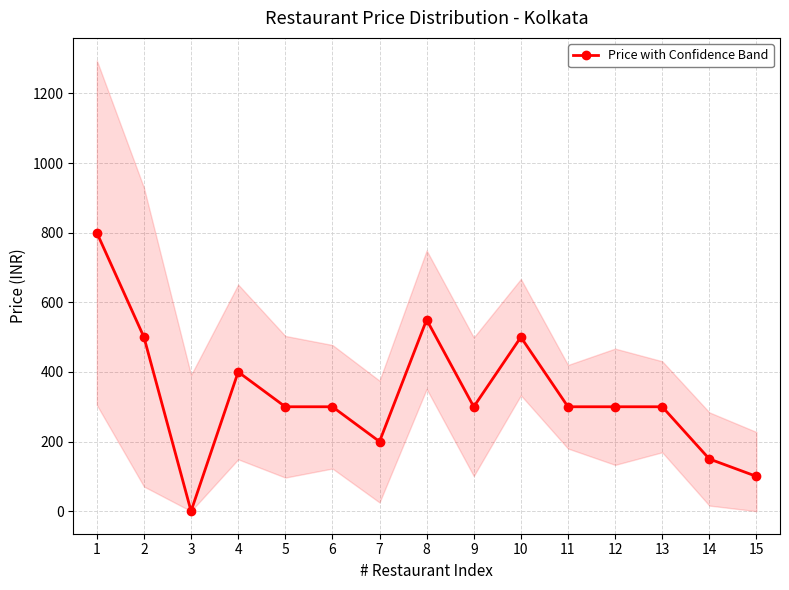

What is the value of the 7th point from the left?

200